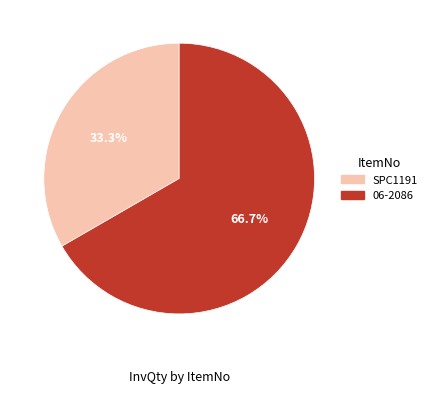

To the nearest percent, what is the difference between the largest and smallest slice percentages?

33%